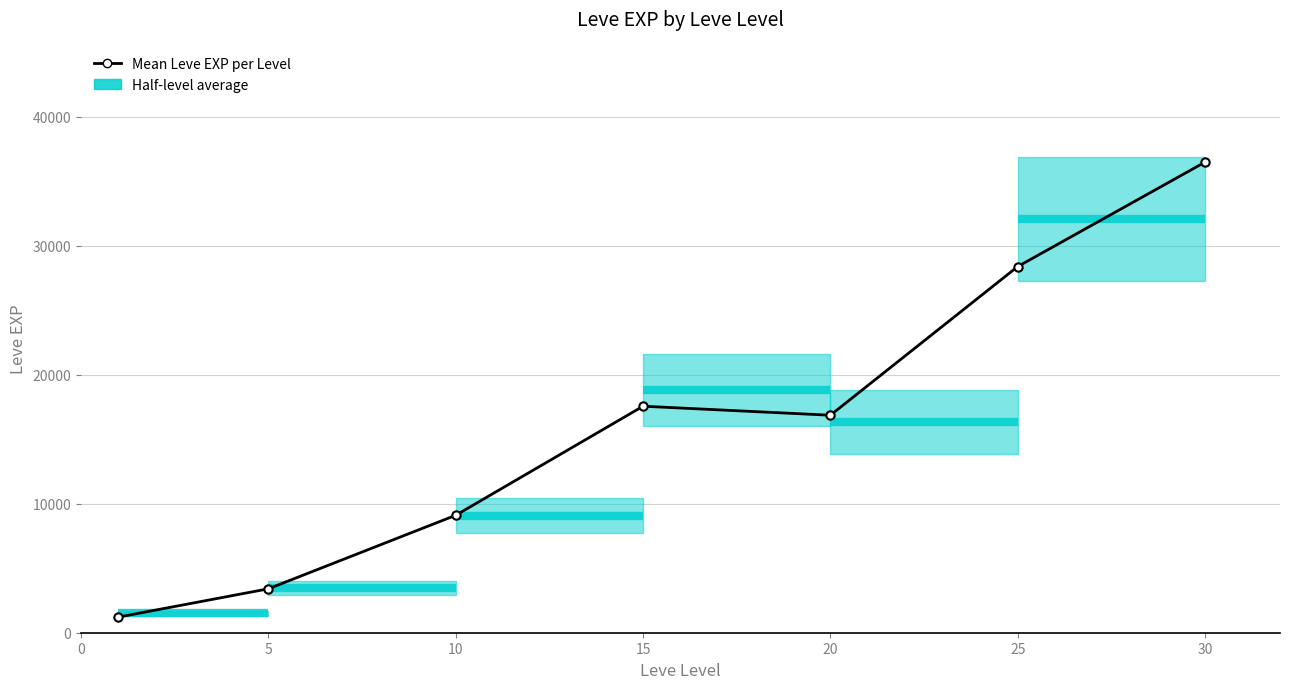

Which label corresponds to the largest value in the chart?

30